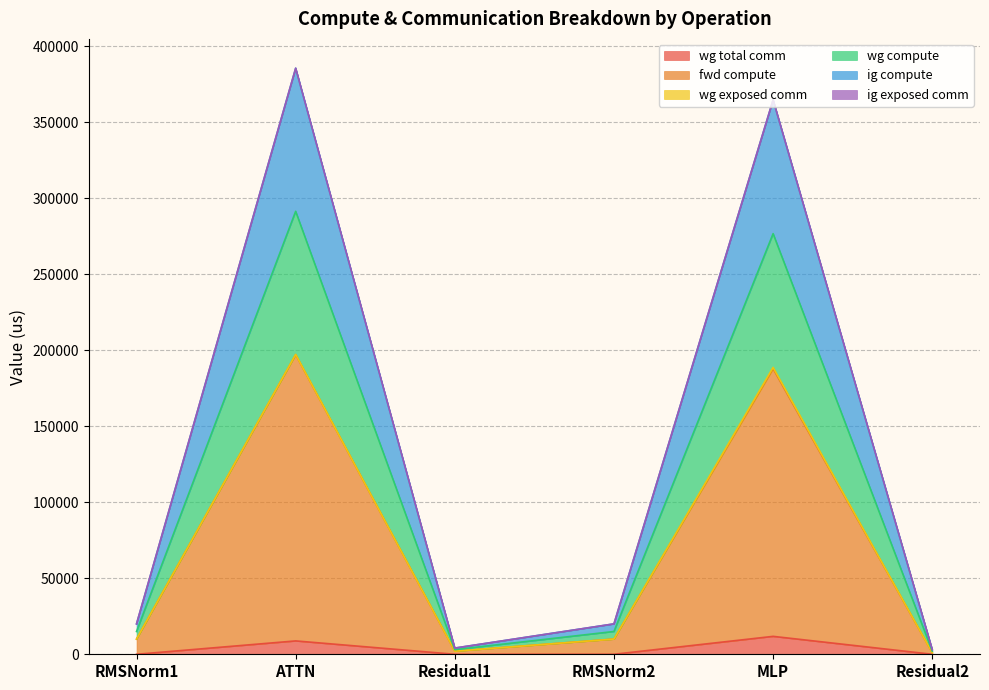

Does the chart display data point markers on the line(s)?

No